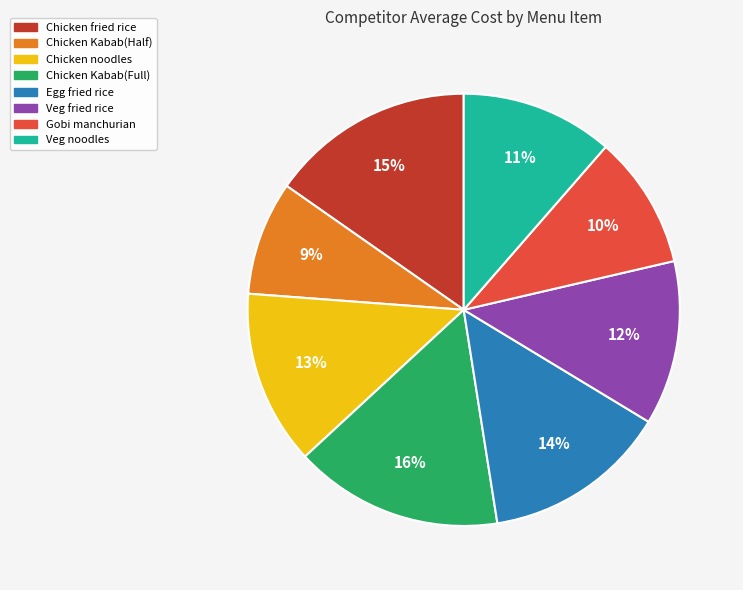

Does any single category account for the majority?

No